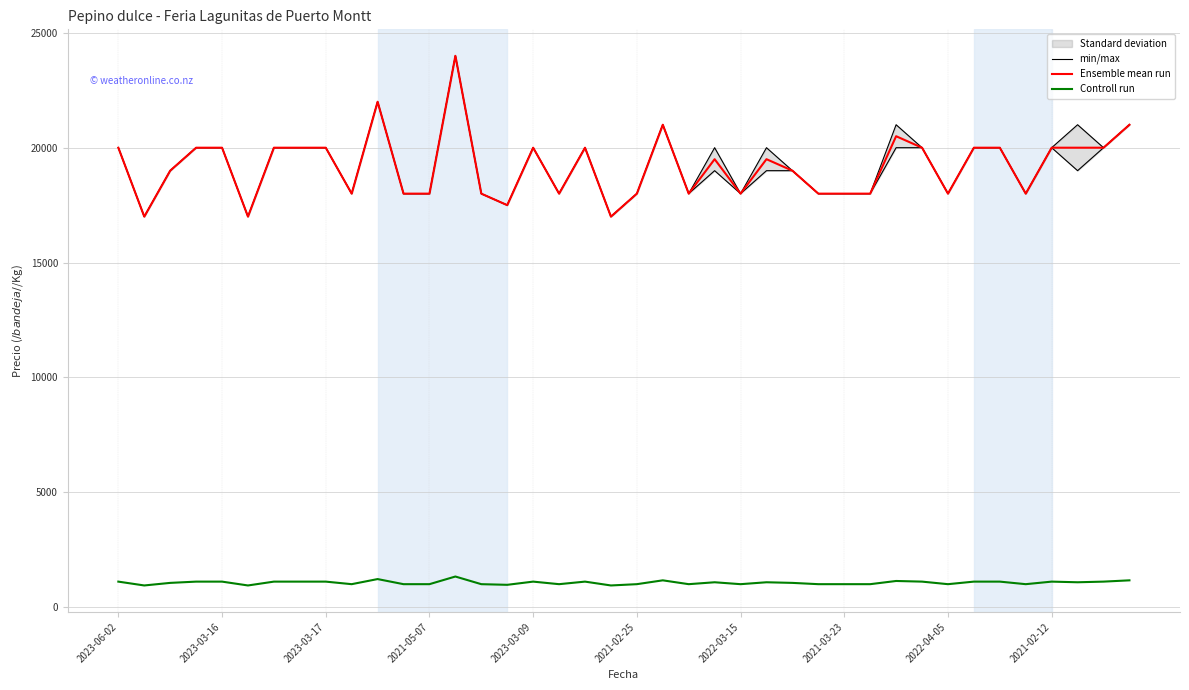

What is the approximate value of Controll run at 21?

1167